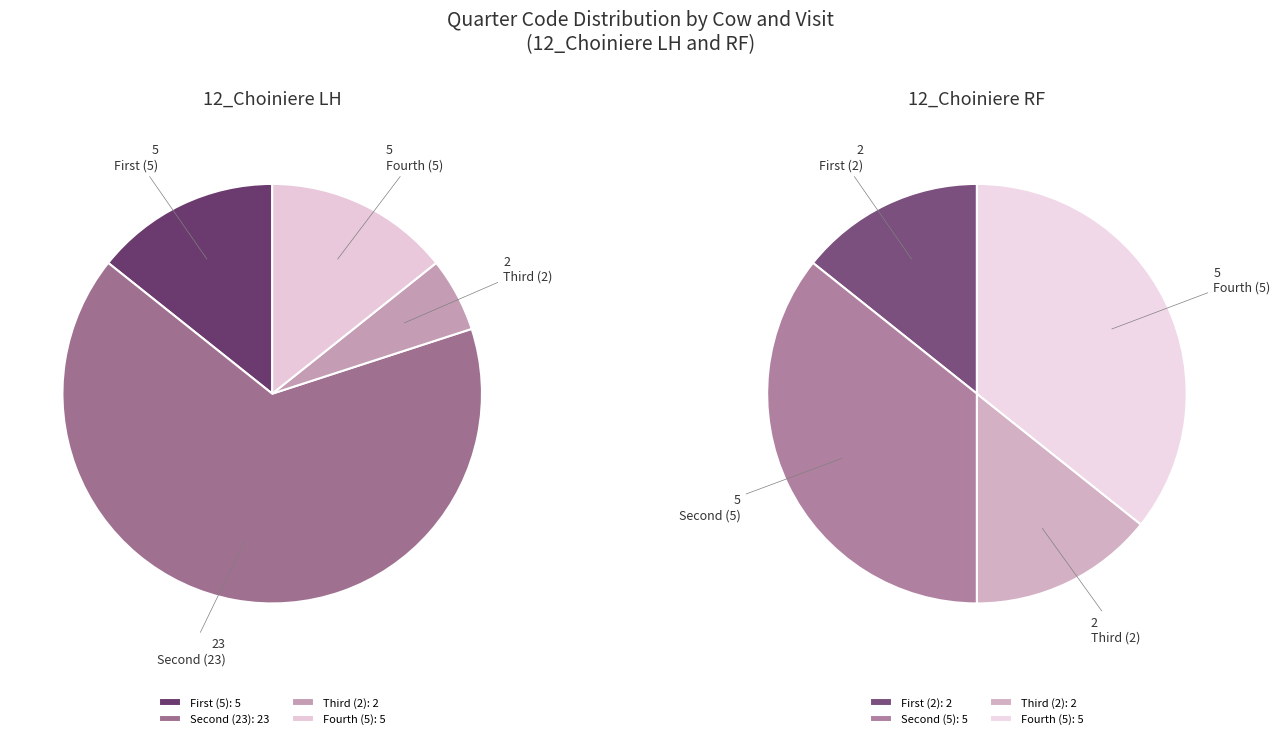

True or false: 12_Choiniere_LH accounts for 92% of the total.

False